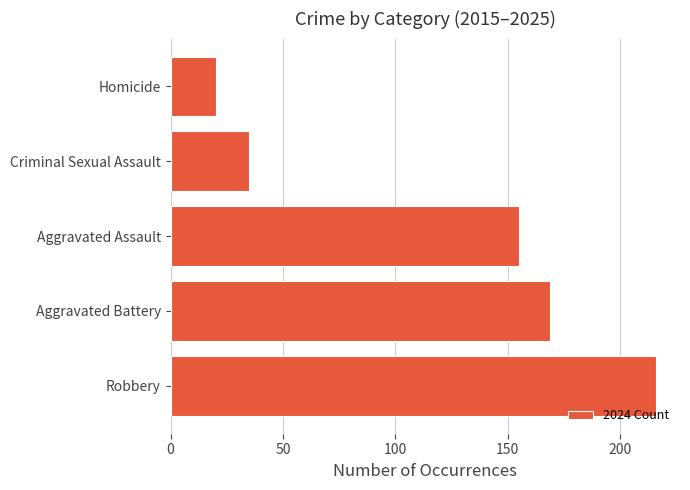

Reading bottom to top, extract all data points from this chart.

Robbery=216	Aggravated Battery=169	Aggravated Assault=155	Criminal Sexual Assault=35	Homicide=20